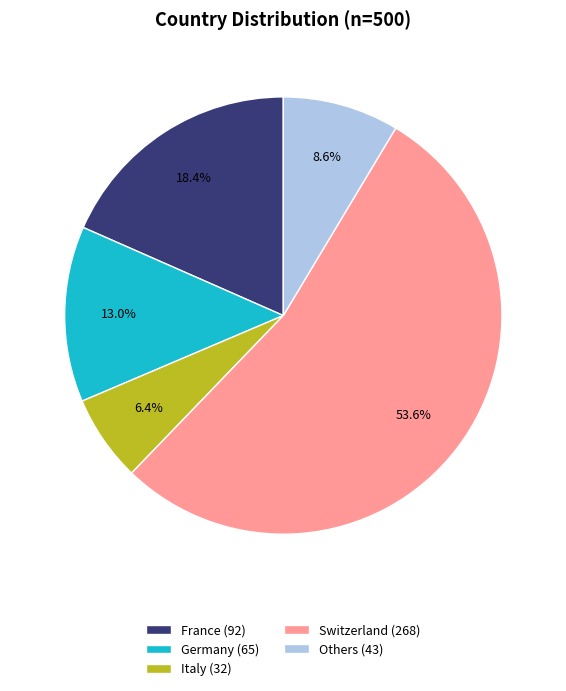

Which category has the biggest portion of the pie?

Switzerland (268)